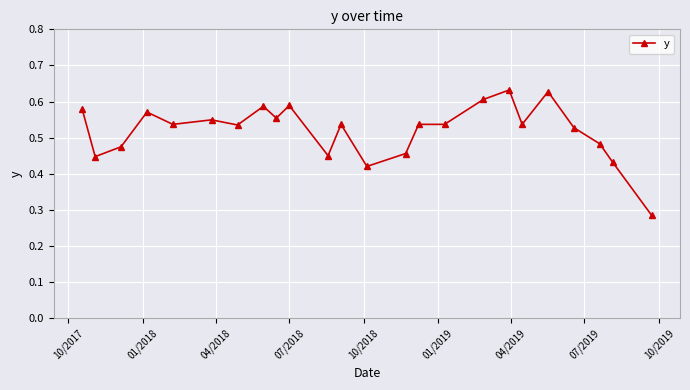

How many values are between 0 and 1?

24